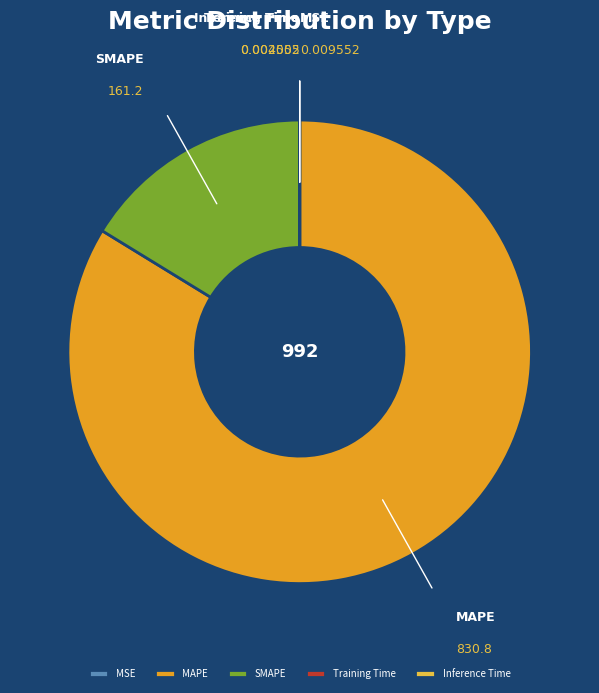

Approximately how many times larger is the value at MAPE compared to SMAPE?

5.2